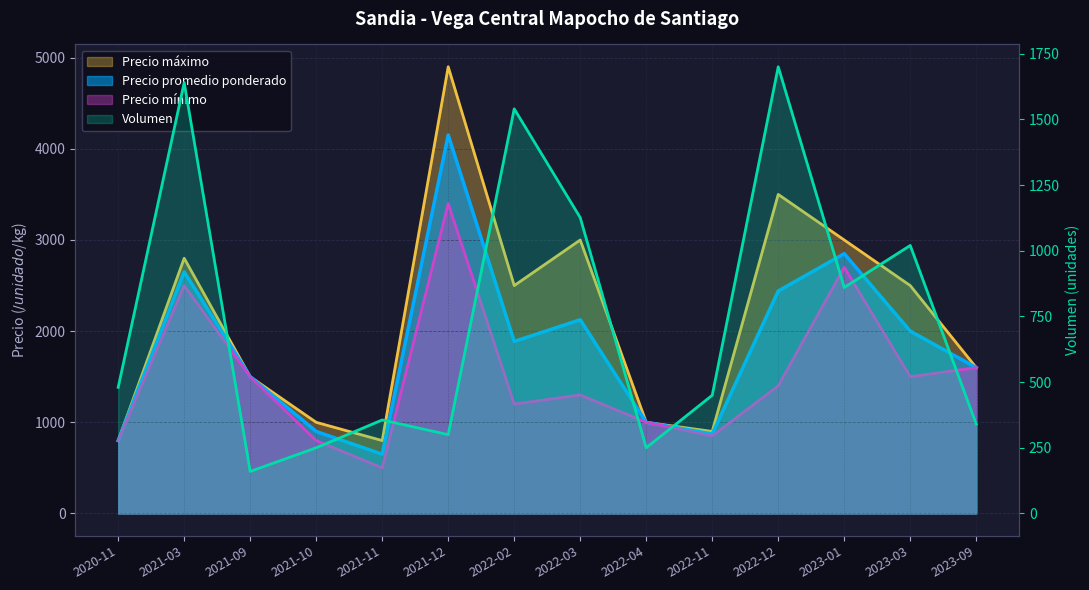

Reading left to right, what are all the values shown in this chart?

Precio promedio ponderado: 800	2650	1500	900	650	4152	1887	2125	1000	872	2440	2850	2000	1600
Precio maximo: 800	2800	1500	1000	800	4900	2500	3000	1000	900	3500	3000	2500	1600
Precio minimo: 800	2500	1500	800	500	3400	1200	1300	1000	850	1400	2700	1500	1600
Volumen: 480	1640	160	250	356	300	1540	1126	250	450	1700	860	1020	340